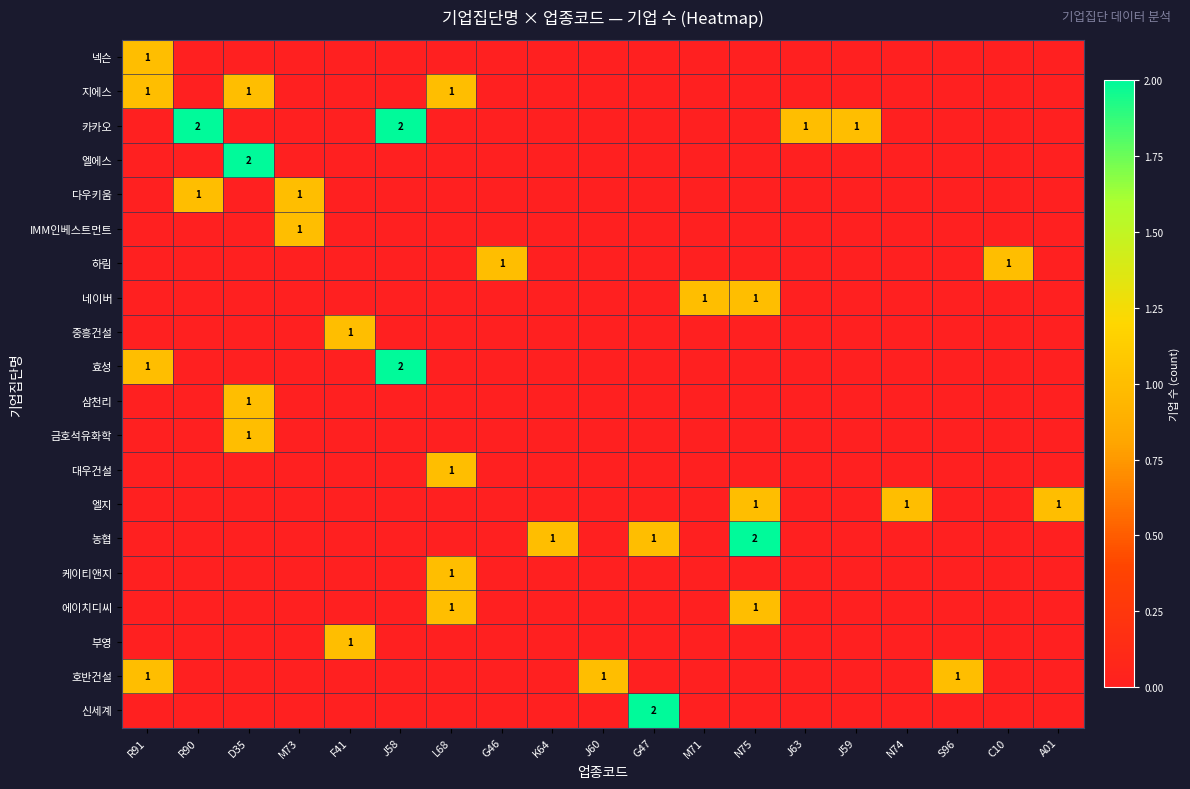

The value of 엘지 at N75 is 1. True or false?

True